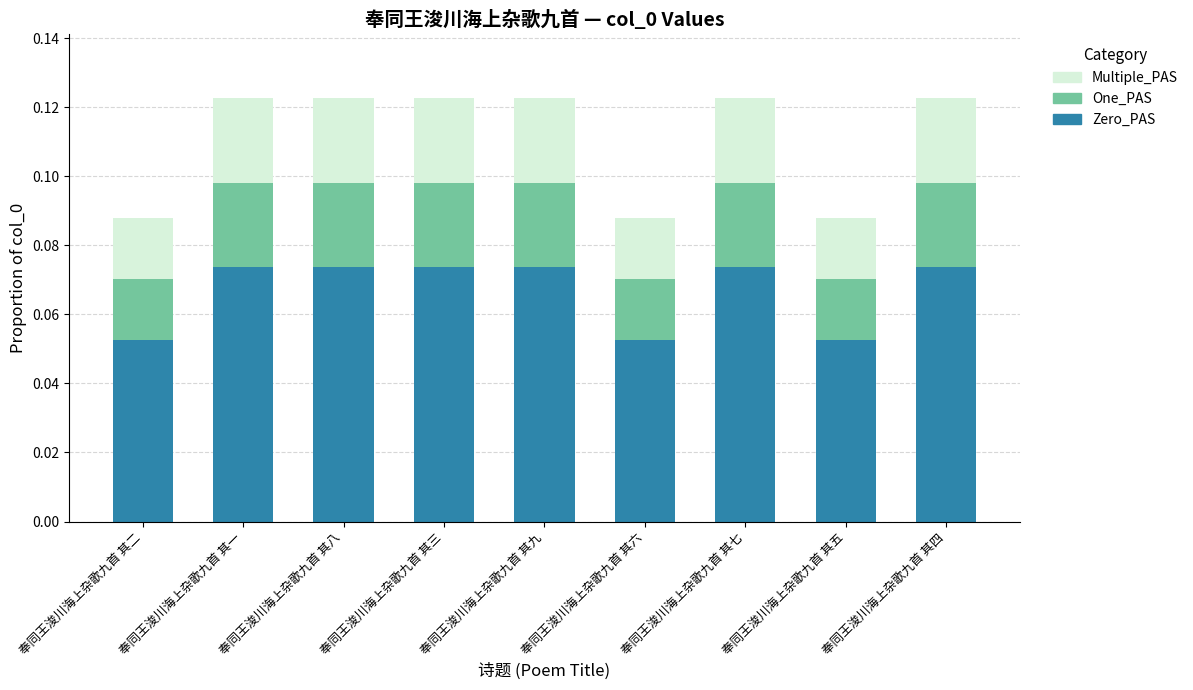

The Zero_PAS series shows 0.0 at 奉同王浚川海上杂歌九首 其三. True or false?

False